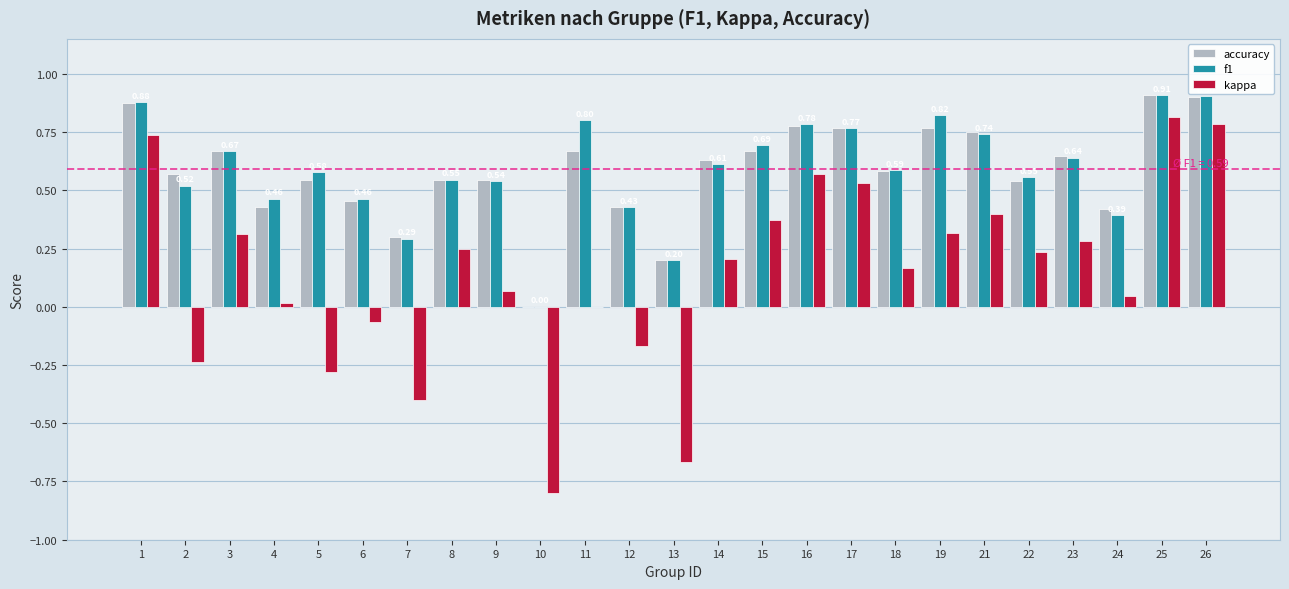

Is it true that accuracy equals 0.4 at 15?

False